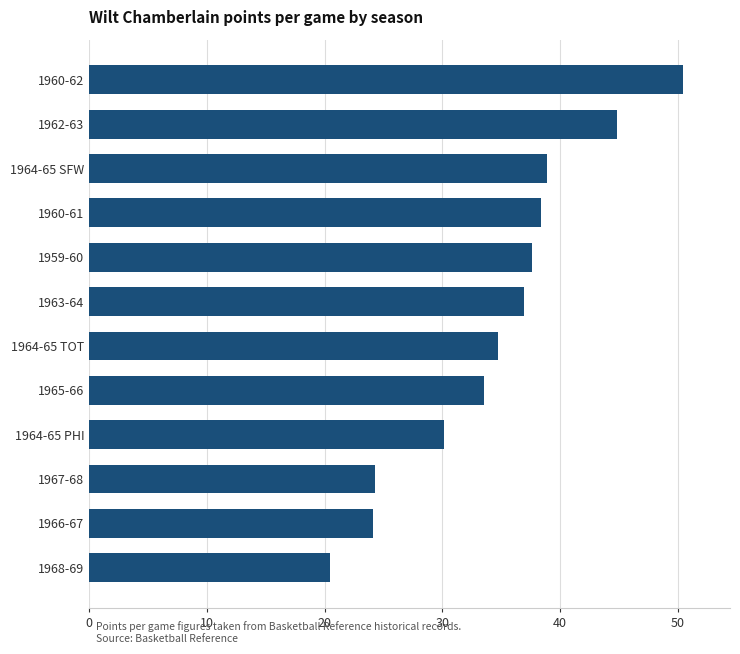

True or false: the data shows 24.1 at 1966-67.

True